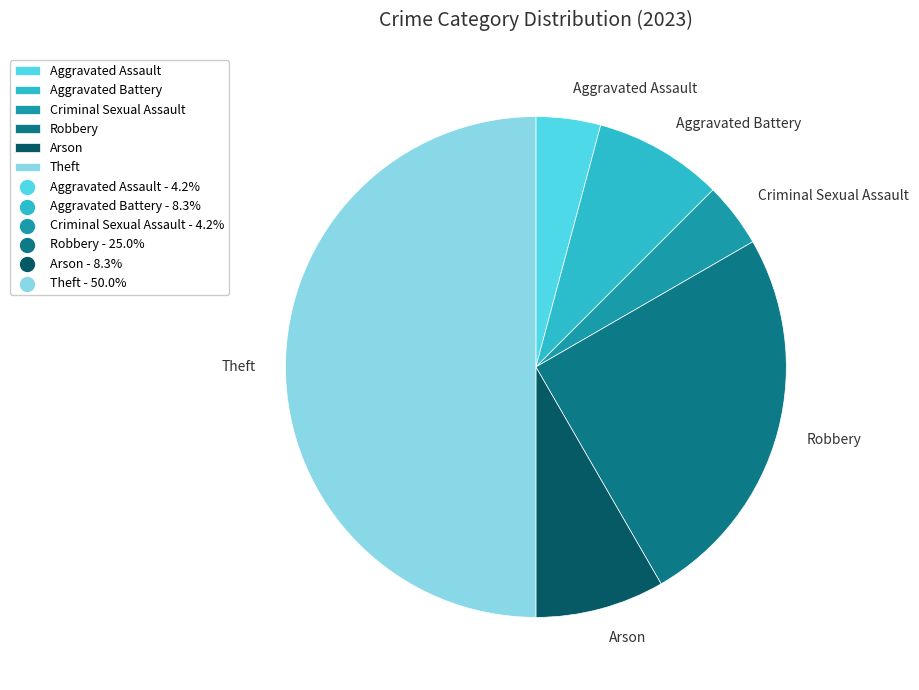

Does Criminal Sexual Assault account for over 50% of the chart?

No